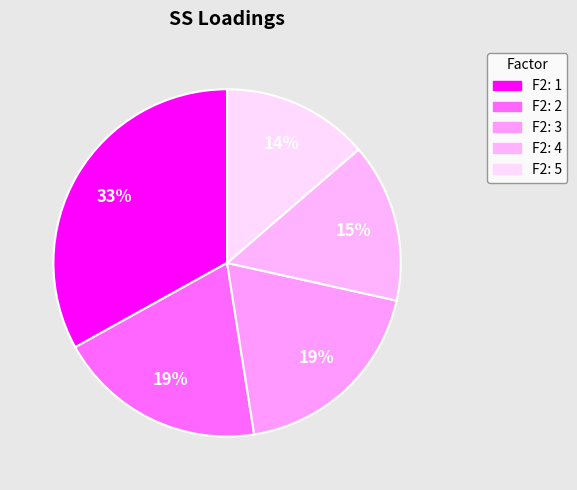

How many segments does this pie chart have?

5